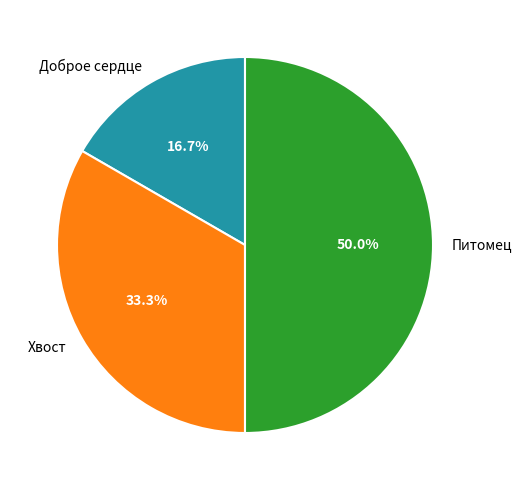

Combined, what portion of the pie is Доброе сердце and Питомец?

66.7%